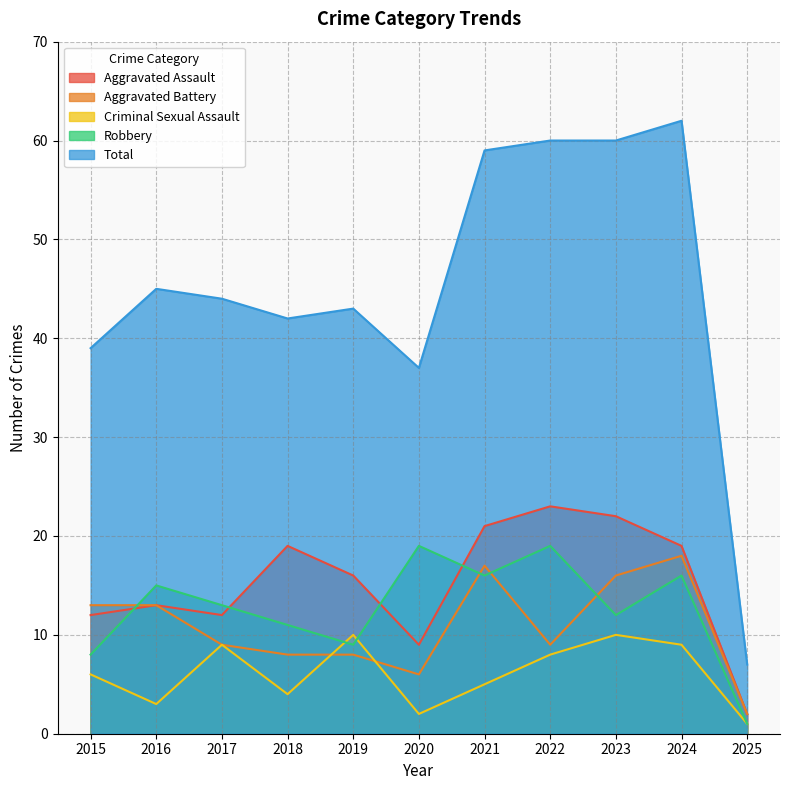

What is the average value of the Robbery series?

13